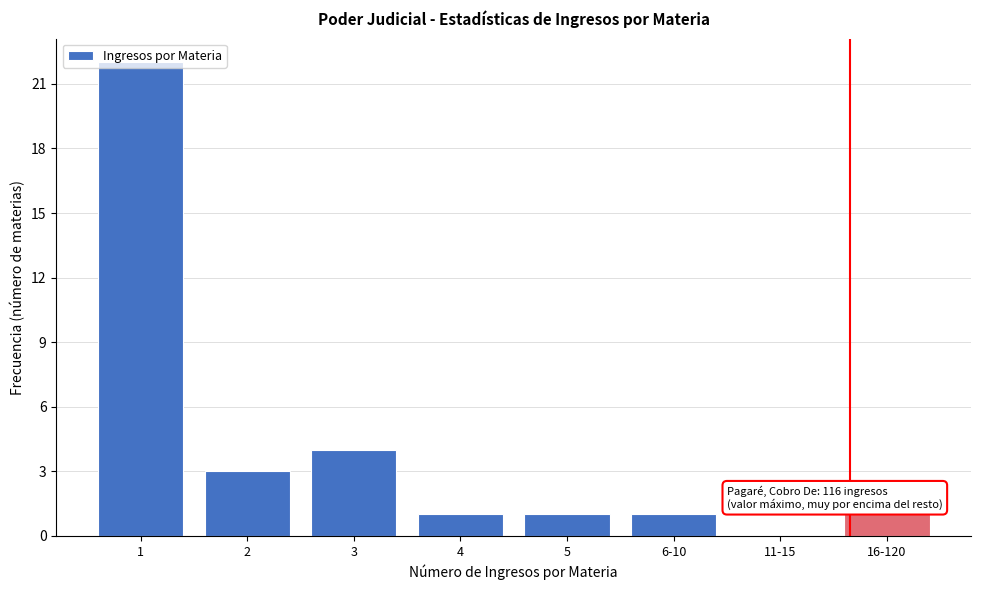

At which label is the value closest to 11?

3